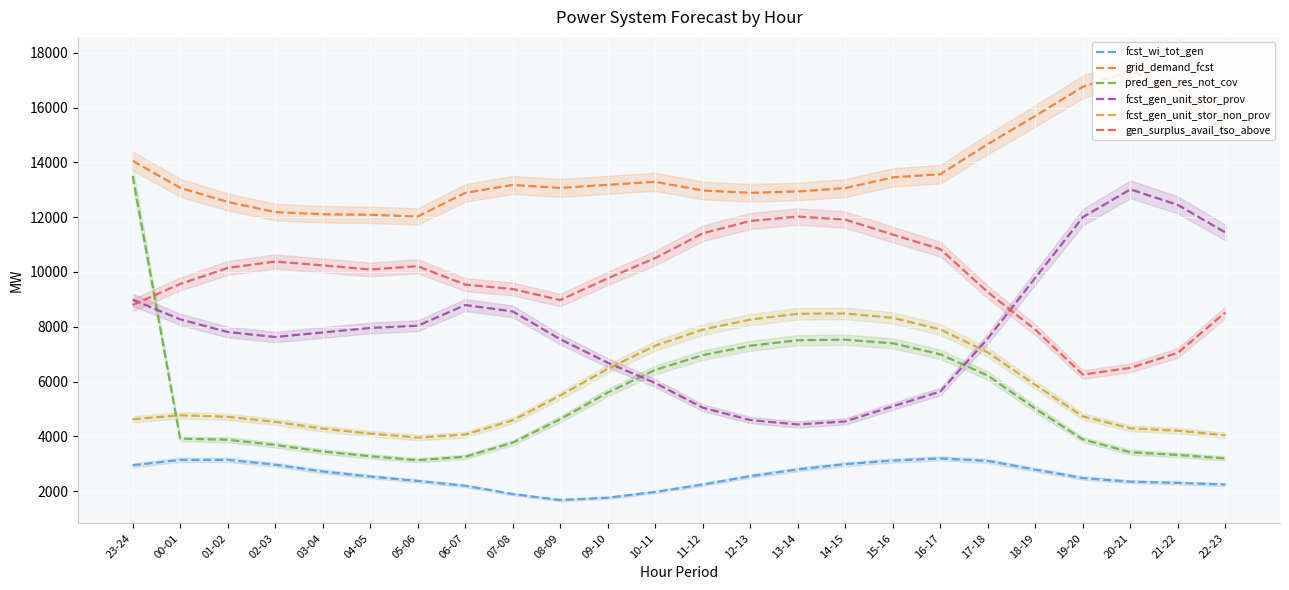

Read the grid_demand_fcst value at 16-17, to the nearest 100.

13600